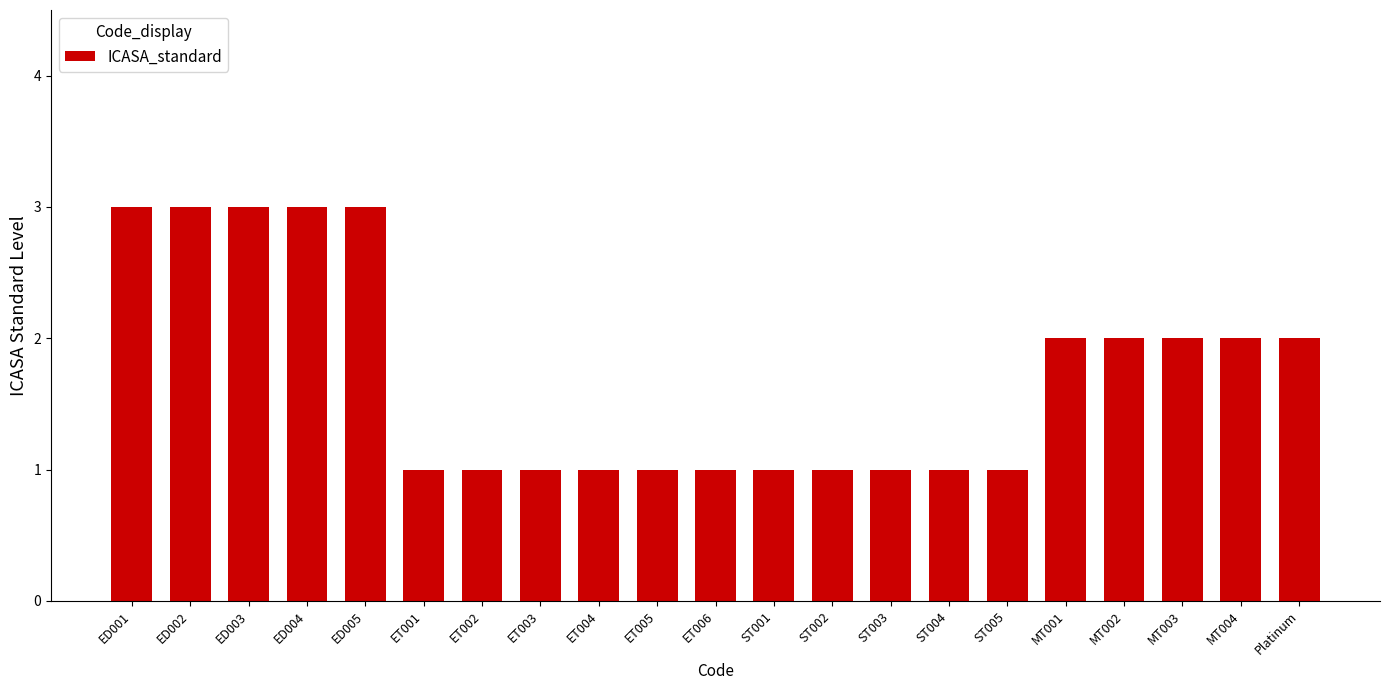

What position from the right is ED001?

21